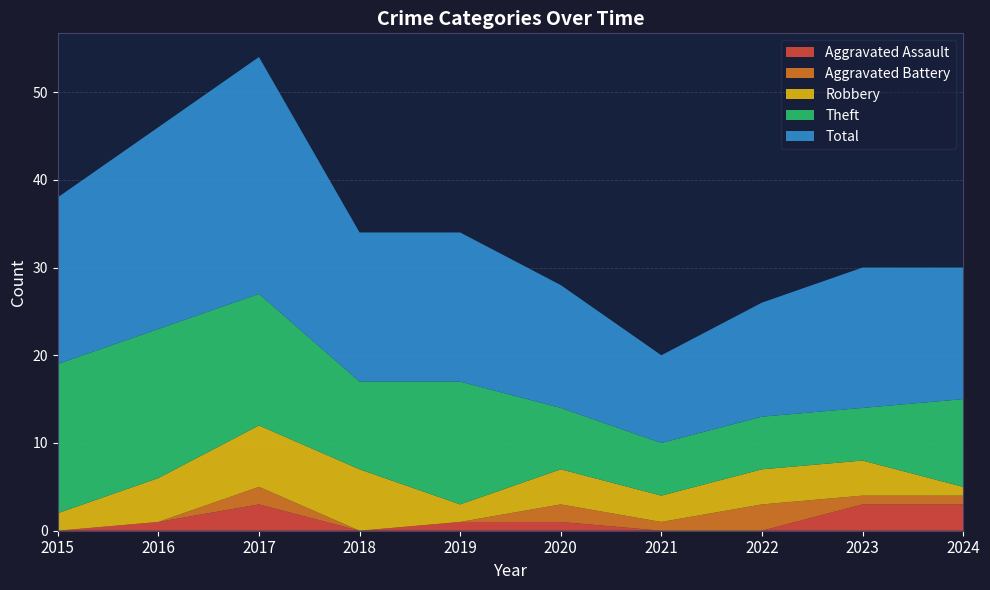

Reading right to left, transcribe all the data shown in this chart.

Aggravated Assault: 3	3	0	0	1	1	0	3	1	0
Aggravated Battery: 1	1	3	1	2	0	0	2	0	0
Robbery: 1	4	4	3	4	2	7	7	5	2
Theft: 10	6	6	6	7	14	10	15	17	17
Total: 15	16	13	10	14	17	17	27	23	19